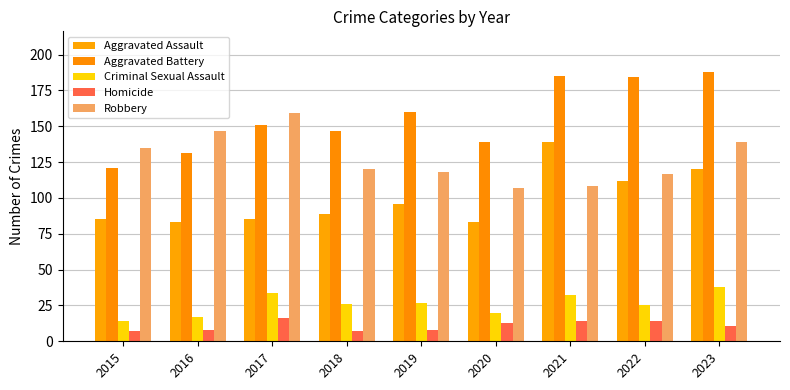

Rank the series at 2022 from lowest to highest value.

Homicide, Criminal Sexual Assault, Aggravated Assault, Robbery, Aggravated Battery